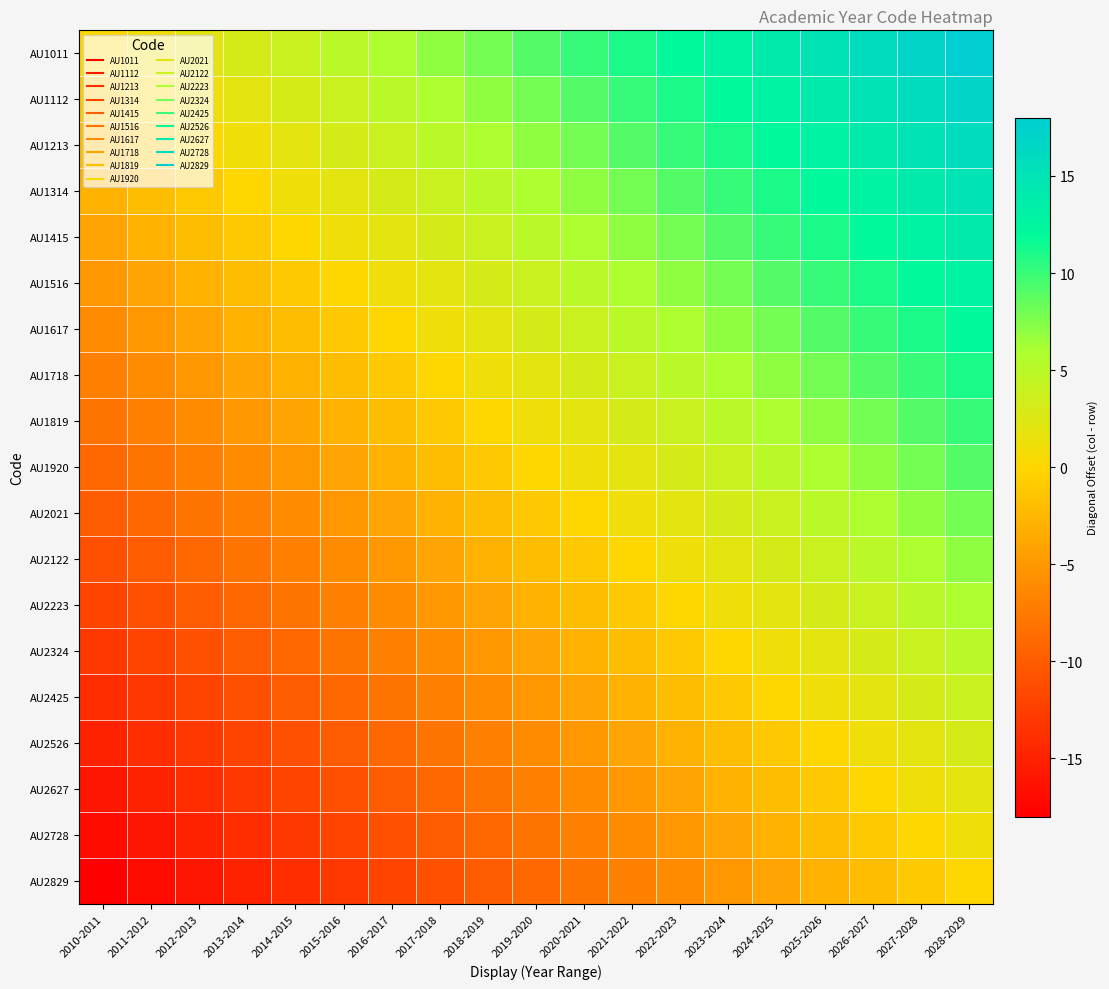

What is the smallest value displayed?

-18